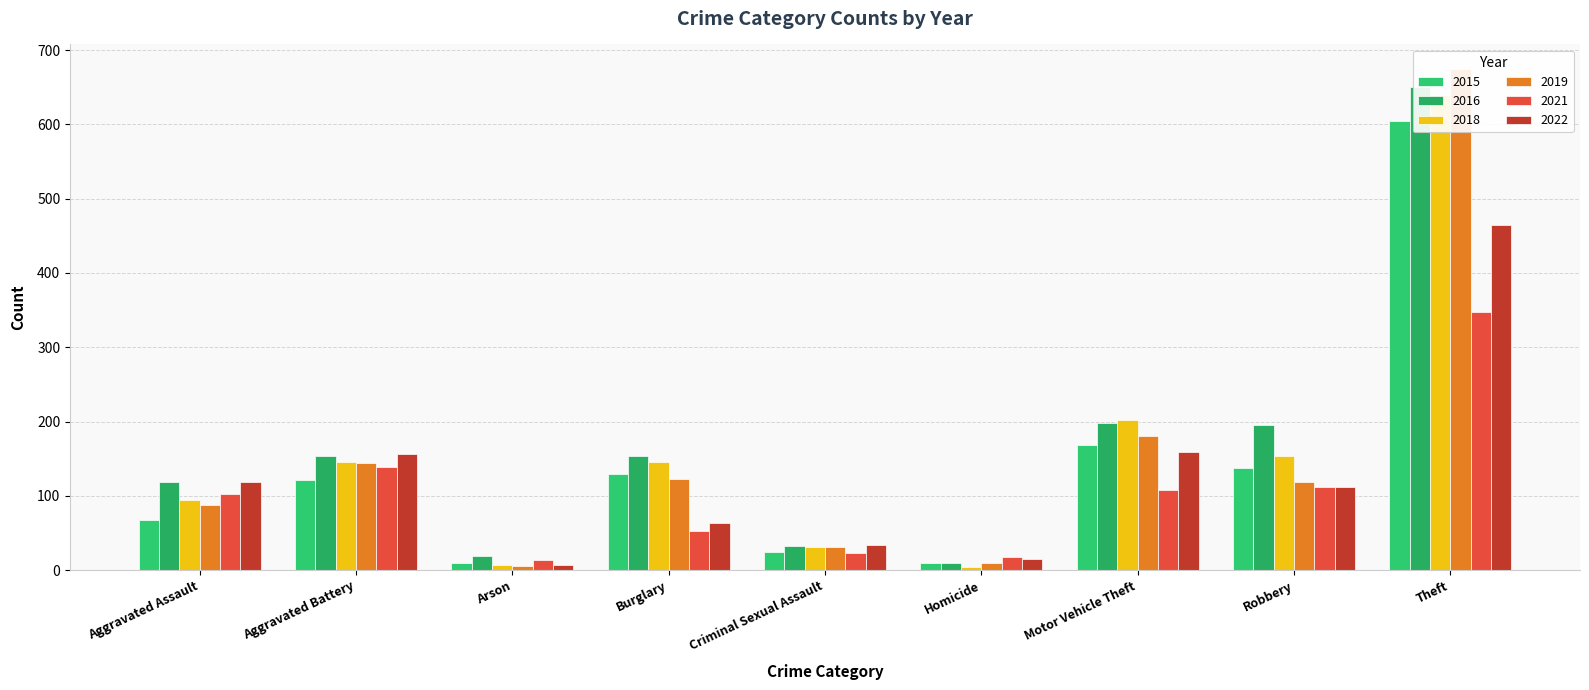

At which category is the sum across all series the highest?

Theft